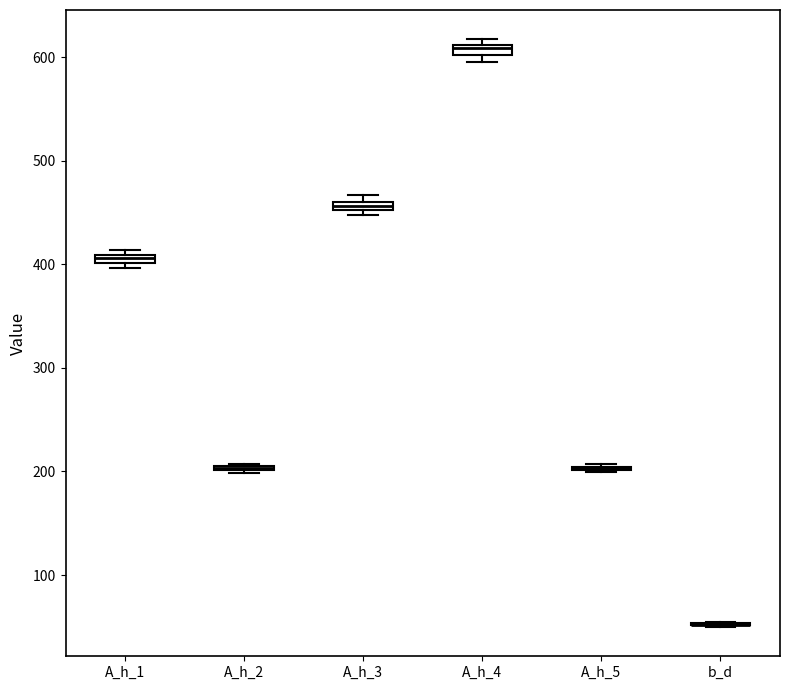

Where is the upper edge of the box for A_h_3 on the y-axis? The values are not printed on the chart, so give them approximately, as read against the axis.

460